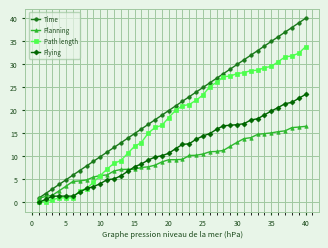

List the series in order of their overall mean, lowest first.

Planning, Flying, Path length, Time